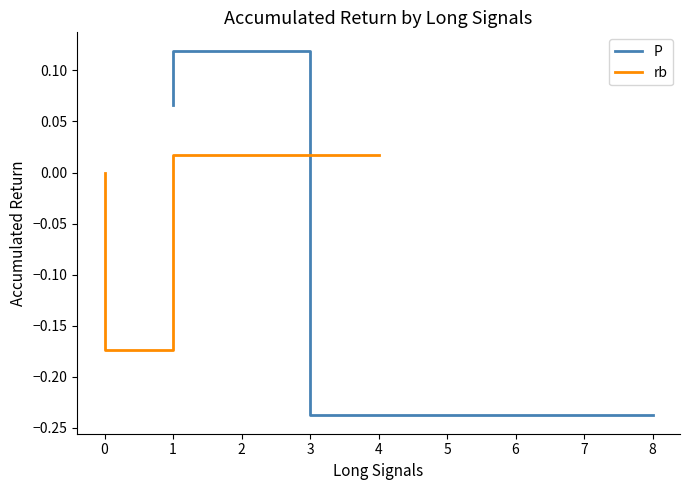

At which category is the sum across all series the highest?

1